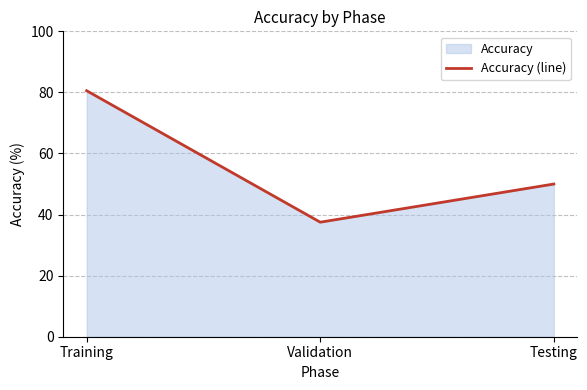

List the labels in order of value, largest first.

Training, Testing, Validation